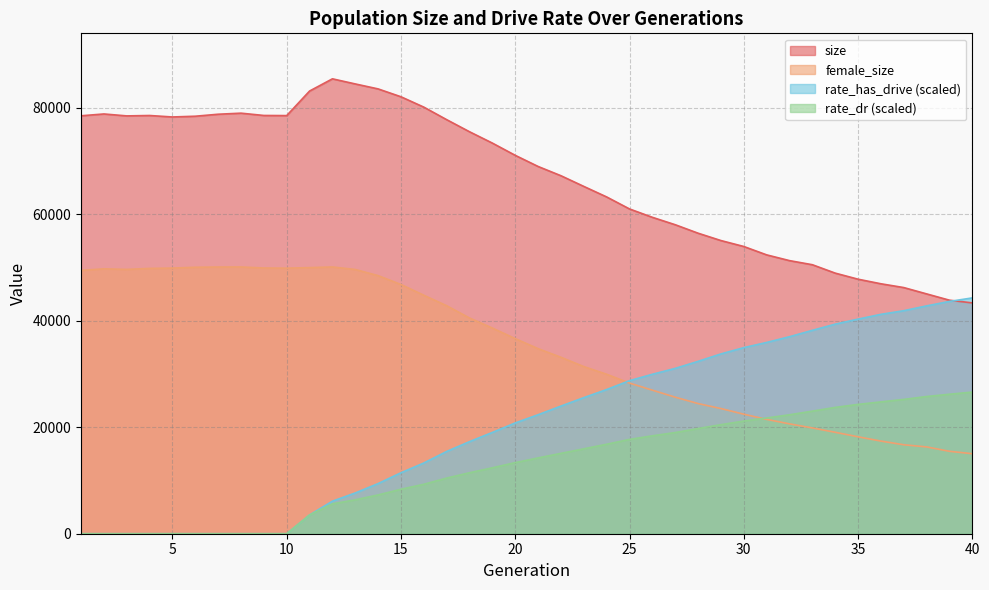

Is the value of size at 19 greater than the value of rate_dr at 4?

Yes